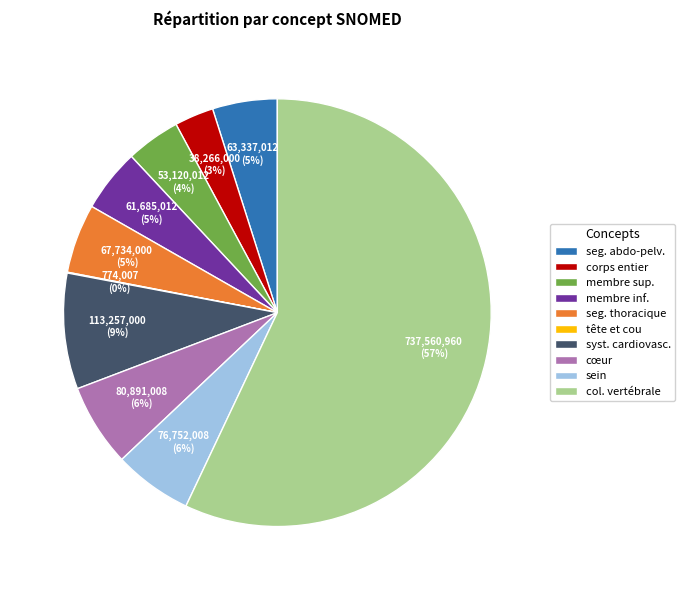

What is the majority slice?

col. vertébrale